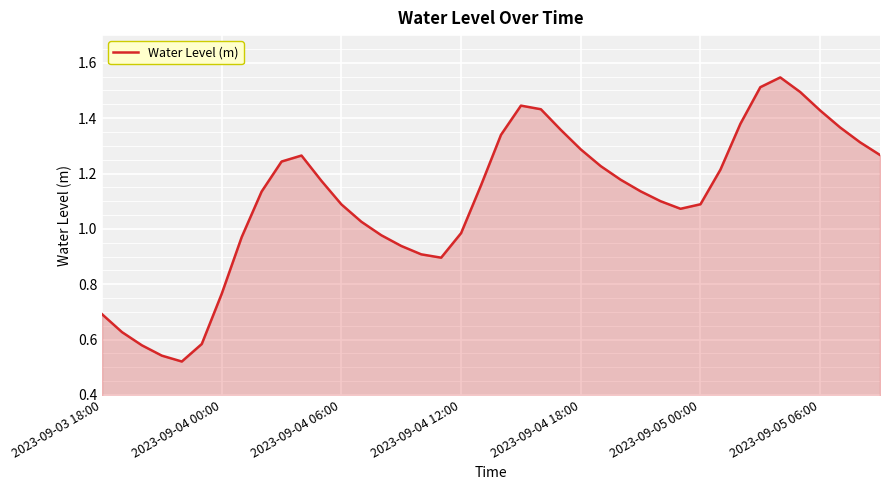

Is it true that the value at 2023-09-03 18:00 is 0.7?

True